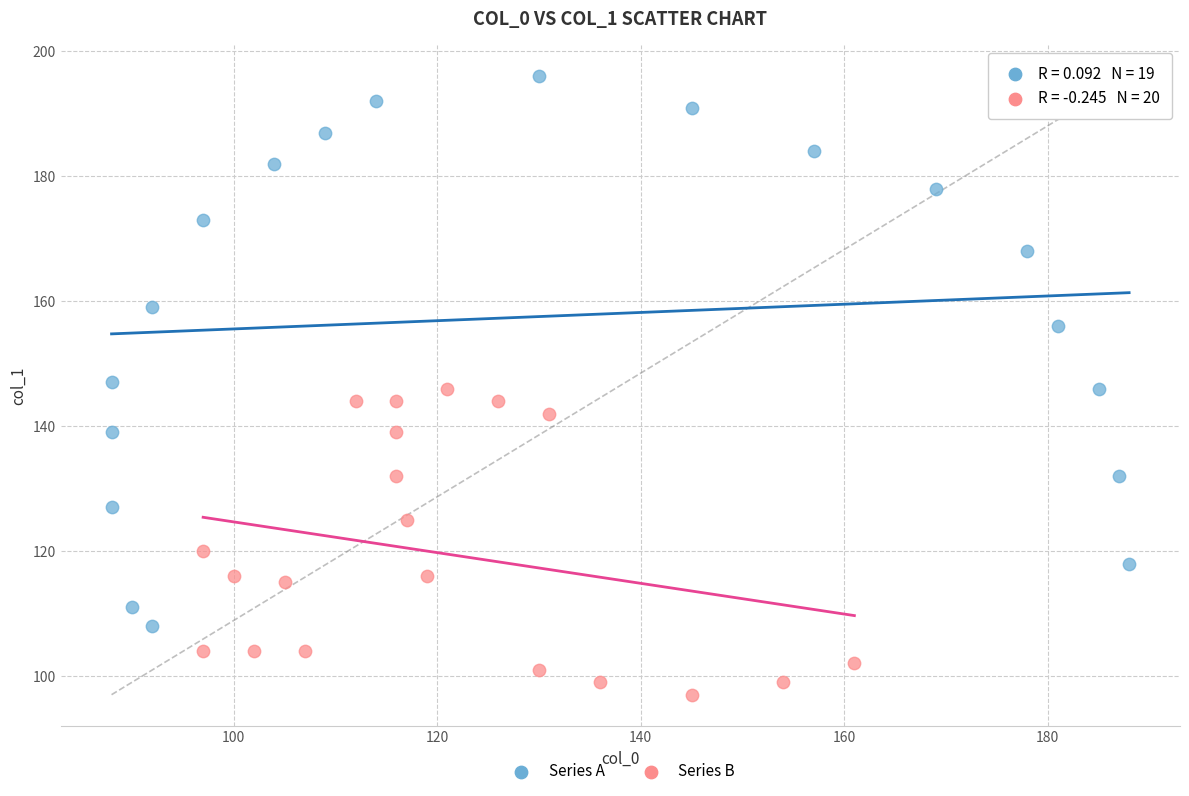

Which series contains the lowest Y value?

Series B